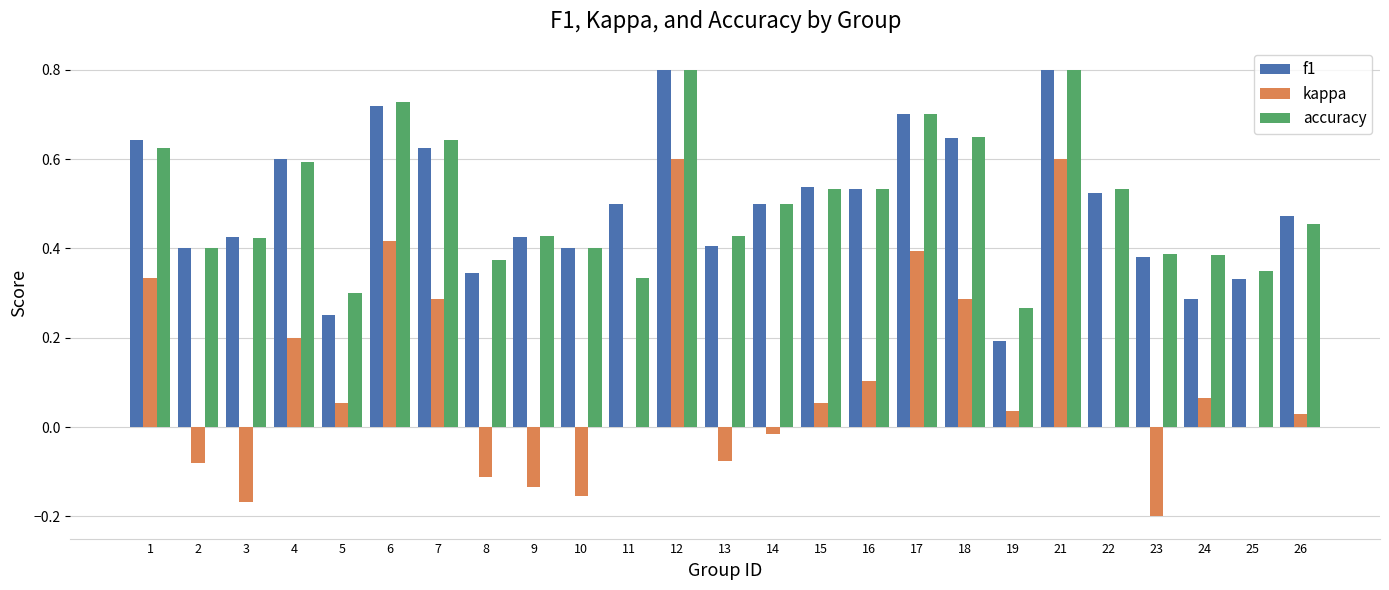

What is the total value across all series at 11?

0.8